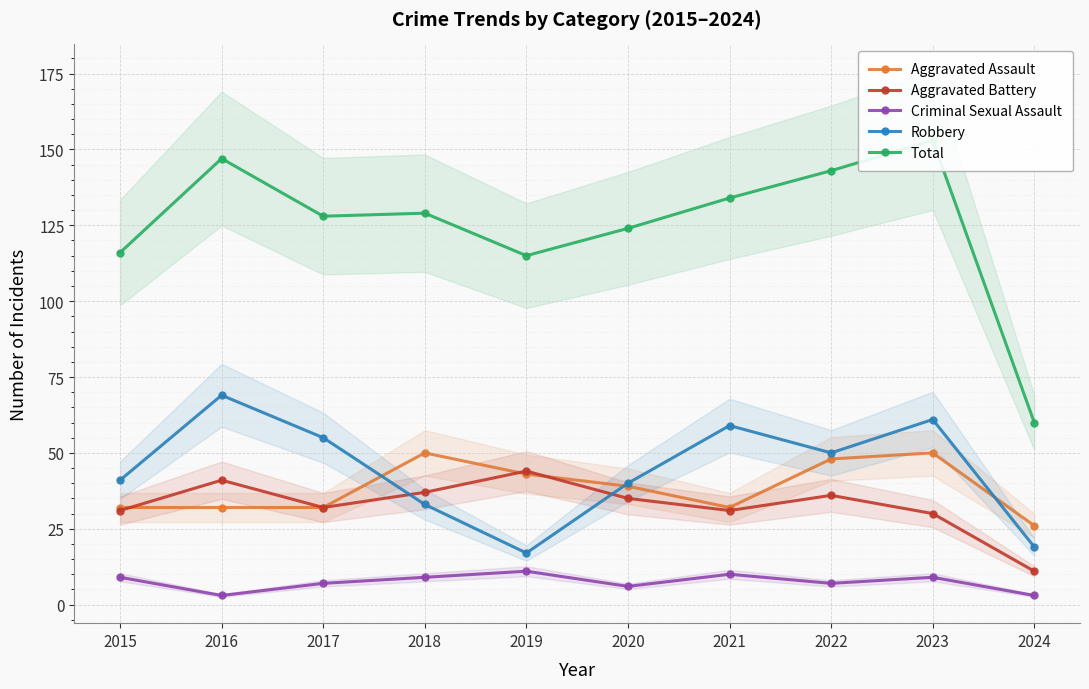

Count the number of data series in this chart.

5